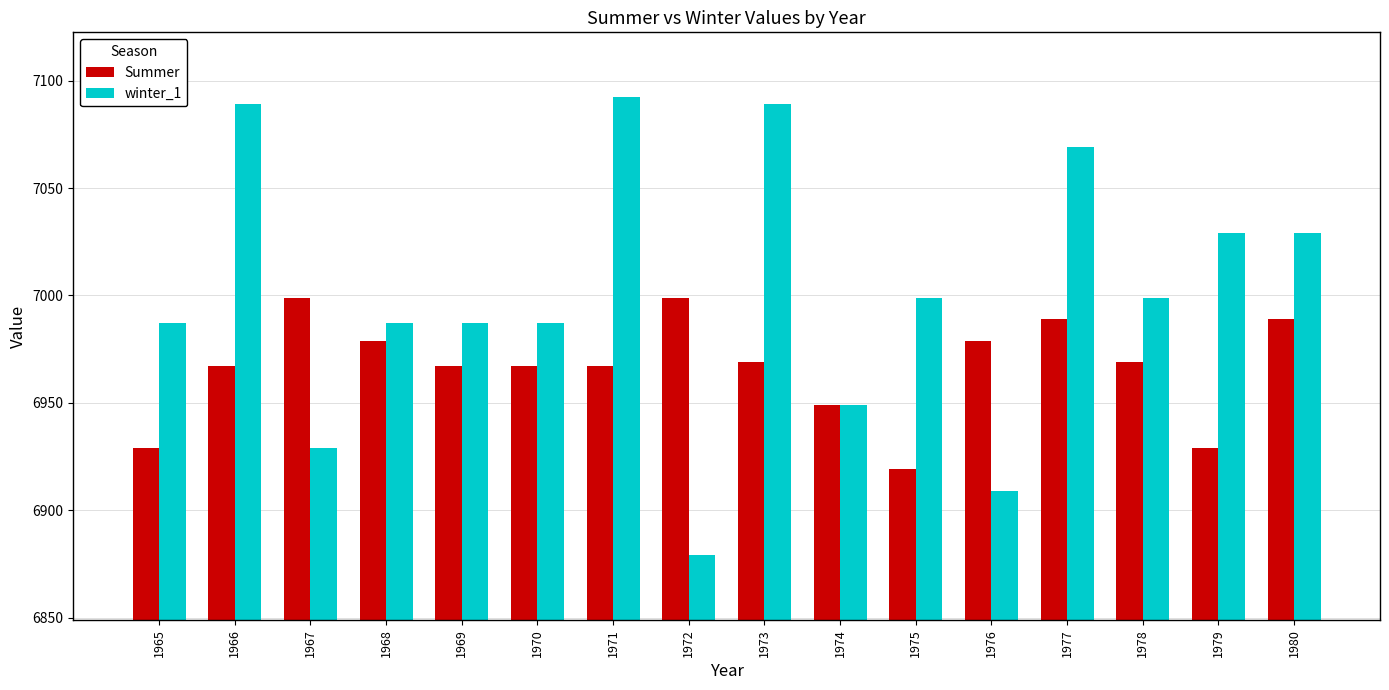

How many series are shown in this chart?

2